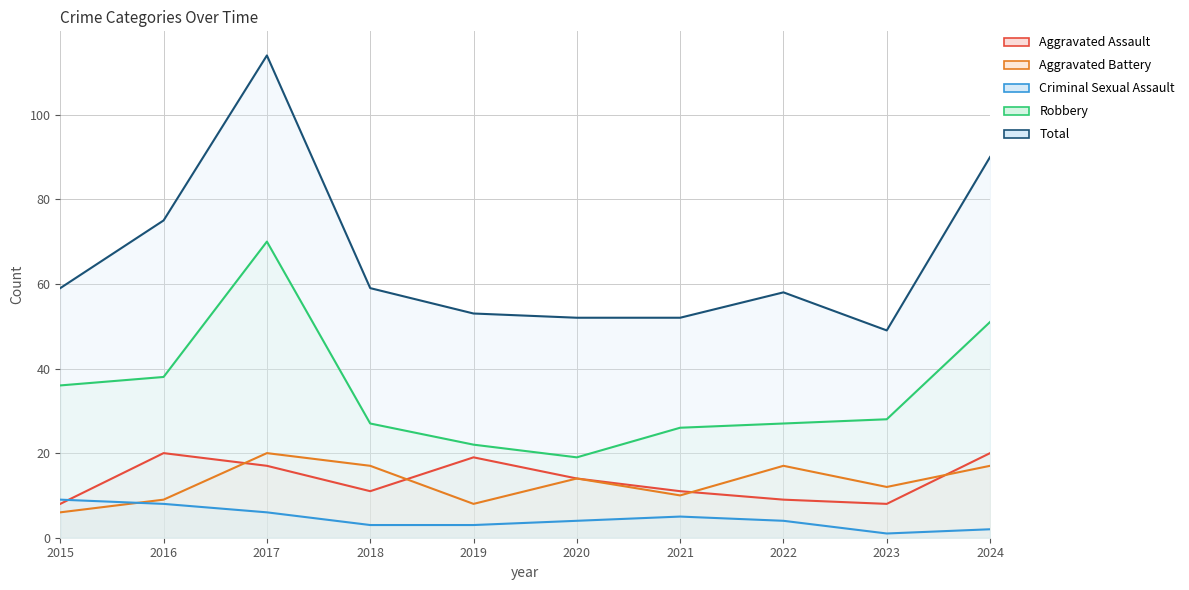

What is the sum of all Robbery values?

344